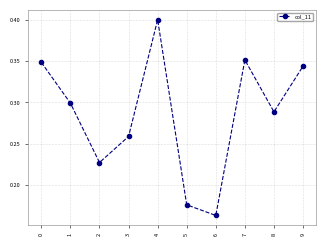

Does the chart have visible grid lines?

Yes